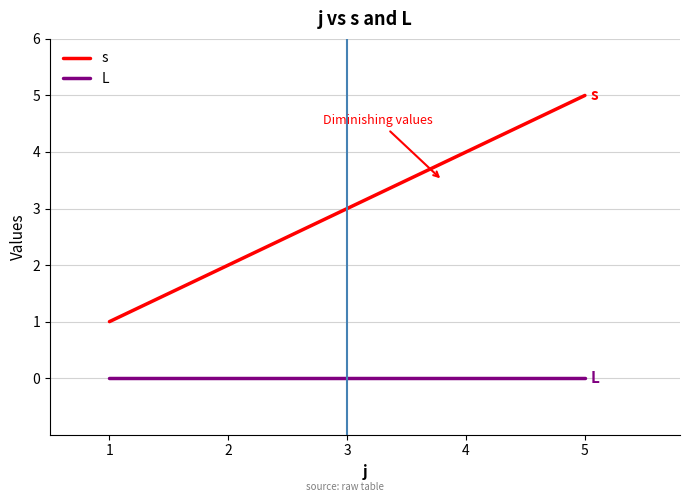

Which category has the highest value in the s series?

5